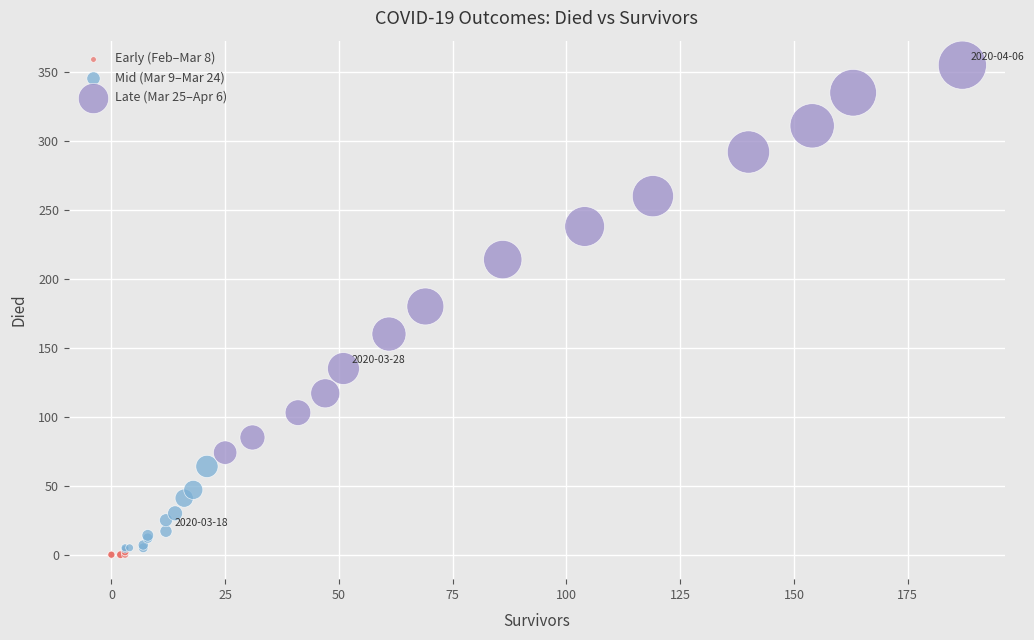

Which series has the largest Y range (max minus min)?

Late (Mar 25–Apr 6)